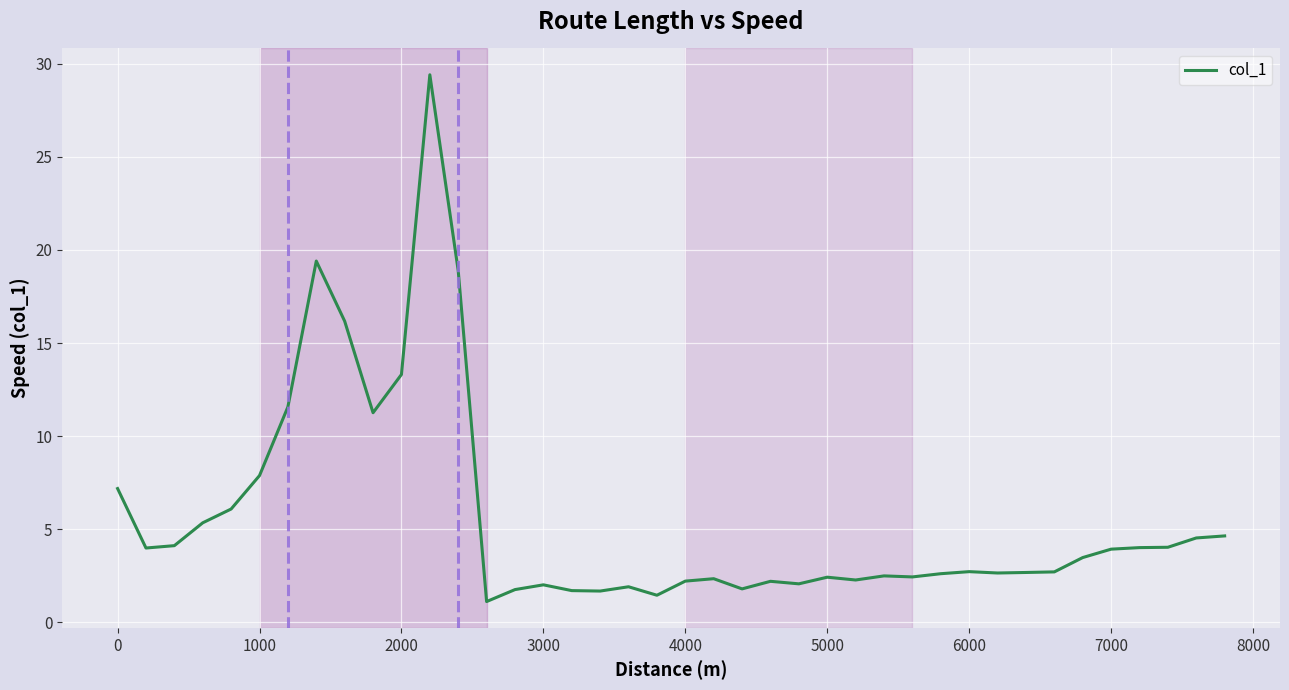

What is the difference between the maximum and minimum values?

28.3